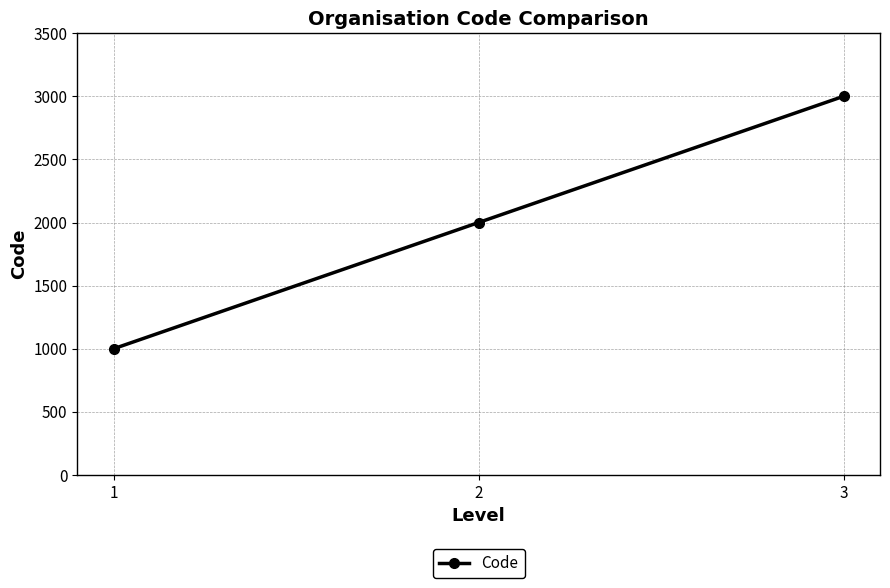

Which label corresponds to the smallest value in the chart?

1